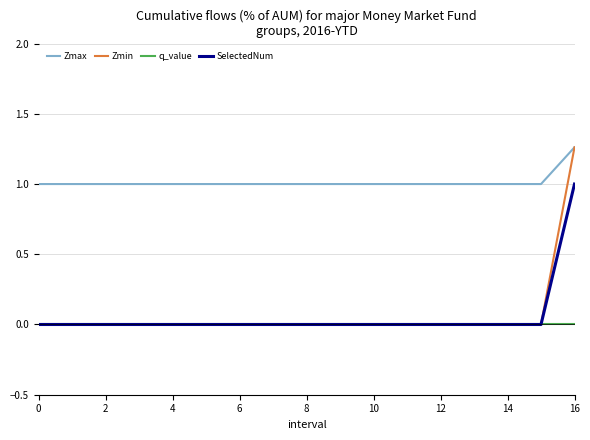

Count the Zmax values in the range 1 to 2.

17